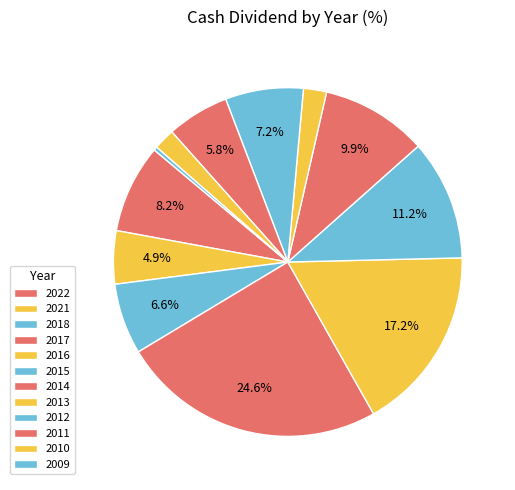

Does 2011 account for over 50% of the chart?

No